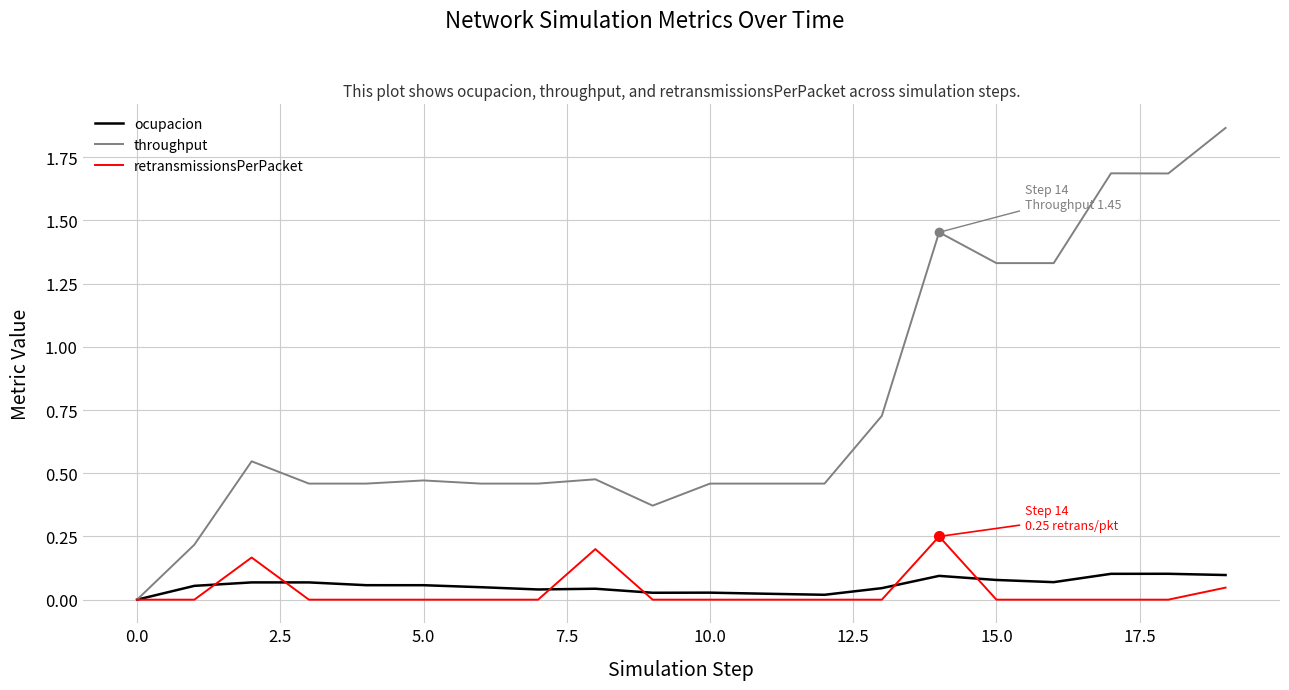

How many values in the ocupacion series exceed 0?

19